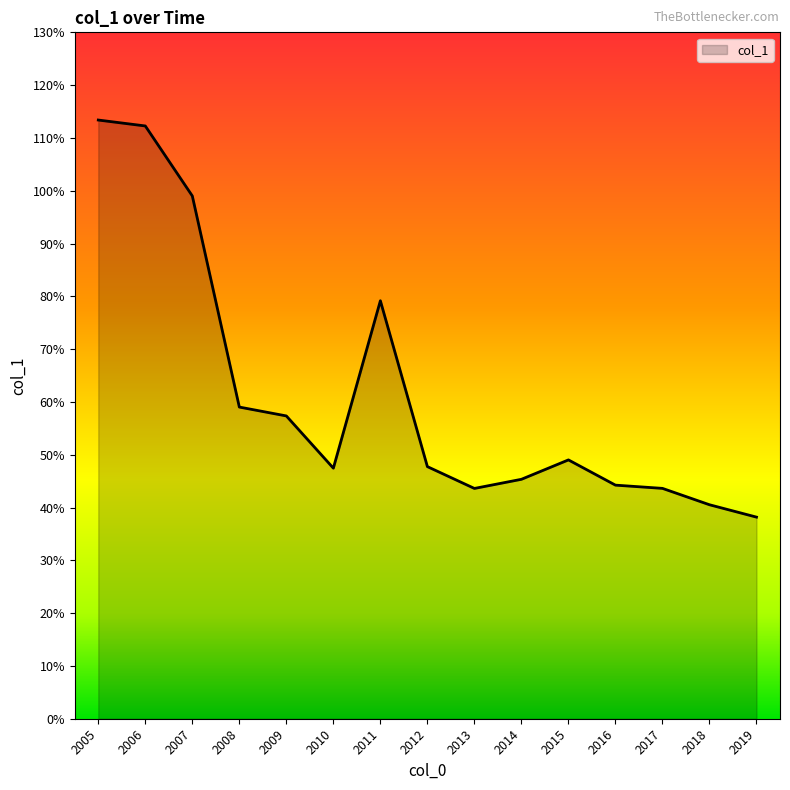

Does the chart have visible grid lines?

No